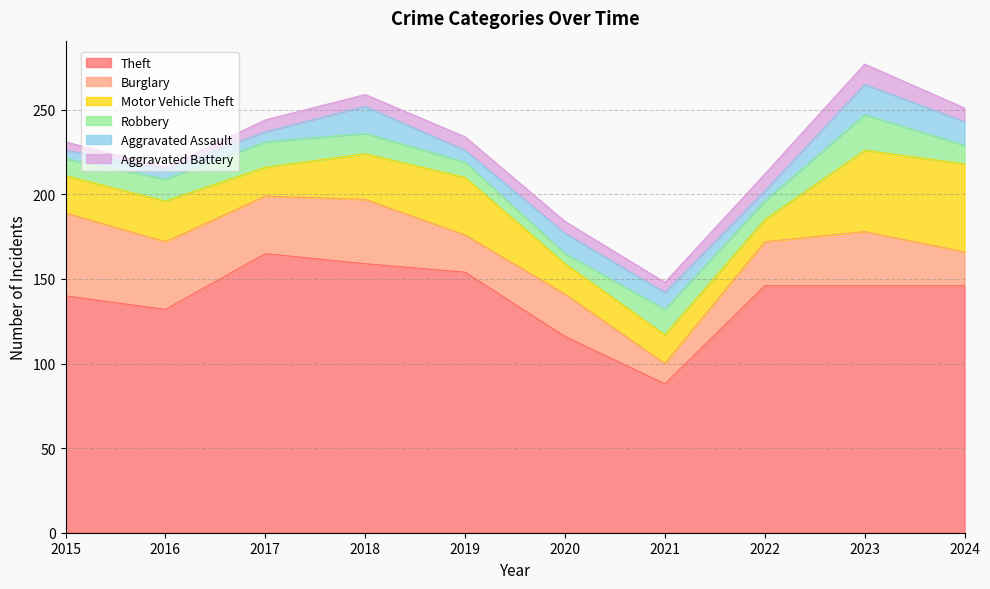

What is the sum of all Aggravated Assault values?

100